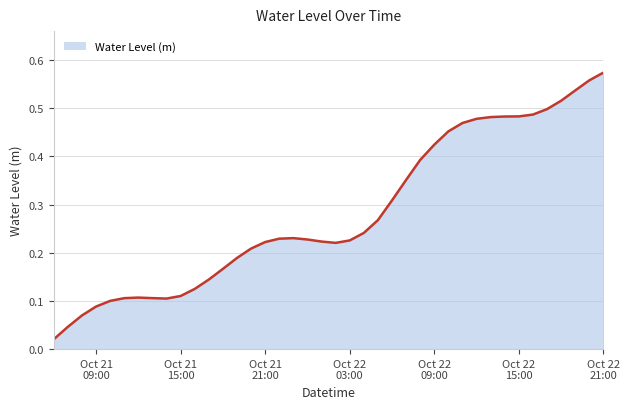

How many lines are shown in the chart?

1